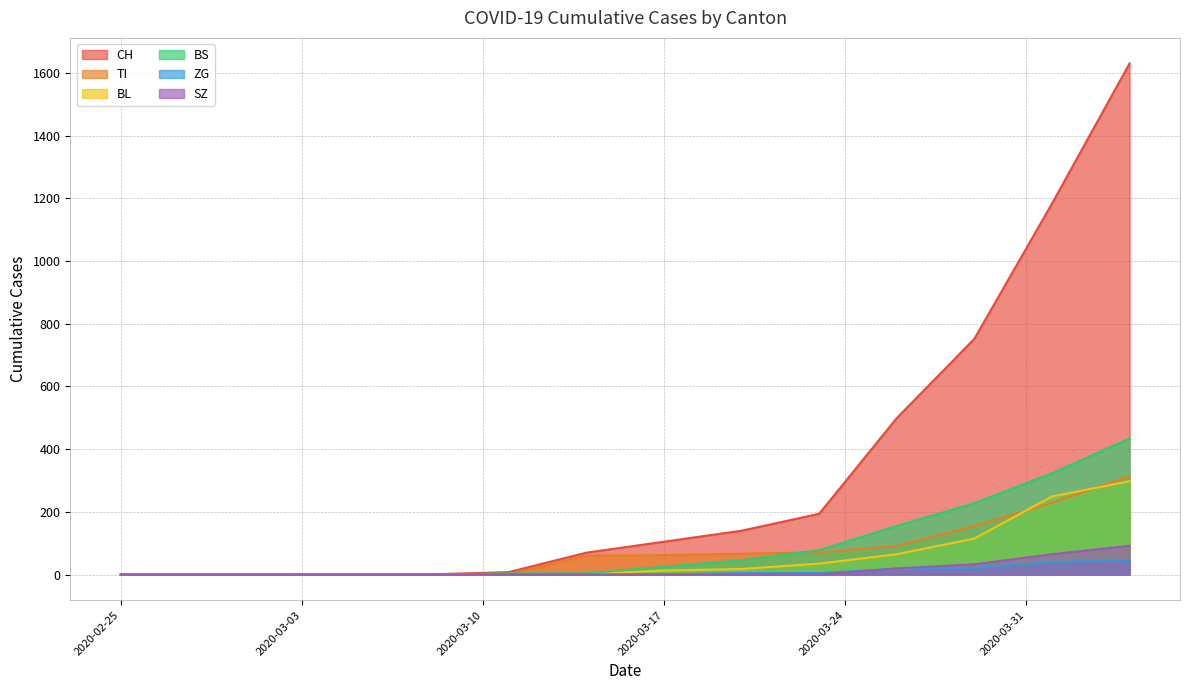

Rank the series by their maximum value, from highest to lowest.

CH, BS, TI, BL, SZ, ZG